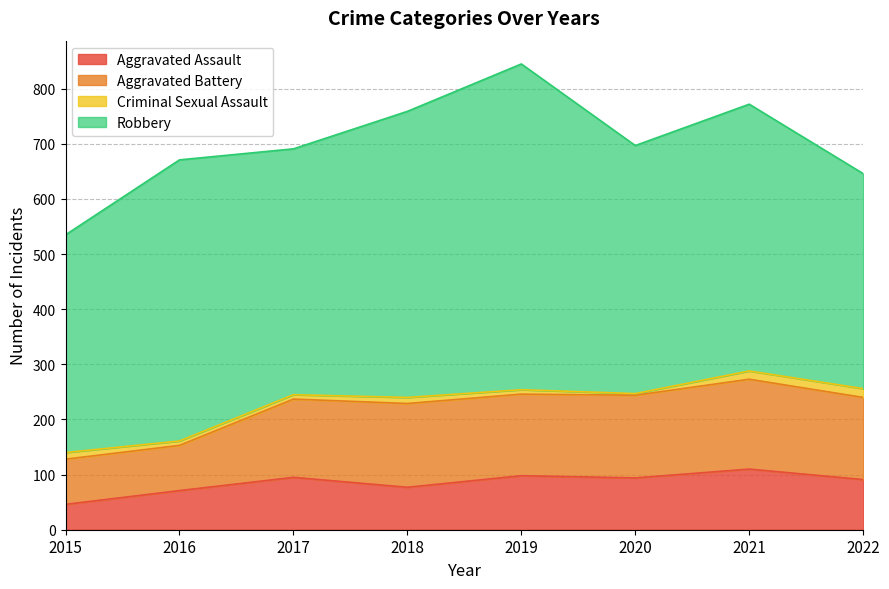

Which category has the lowest value in the Robbery series?

2022